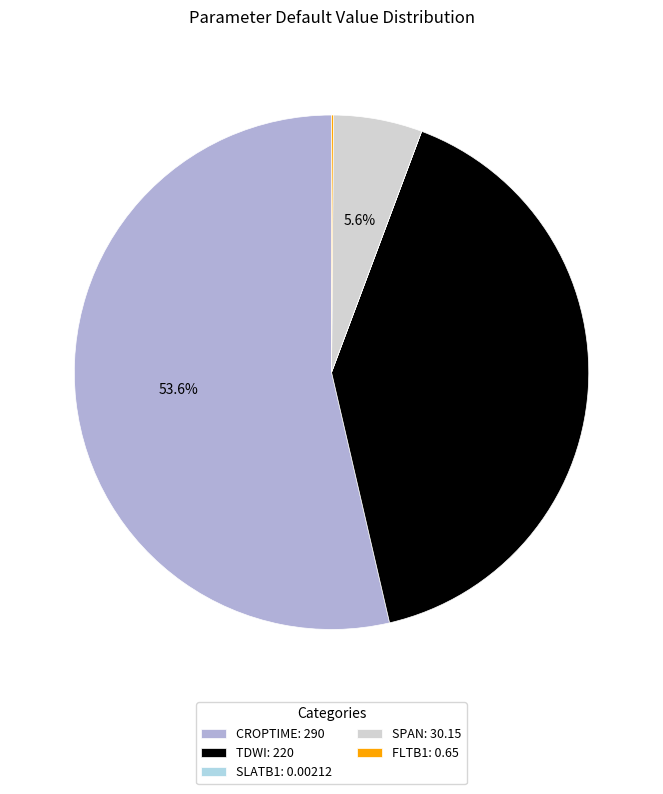

To the nearest percent, what percentage of the pie is TDWI?

41%